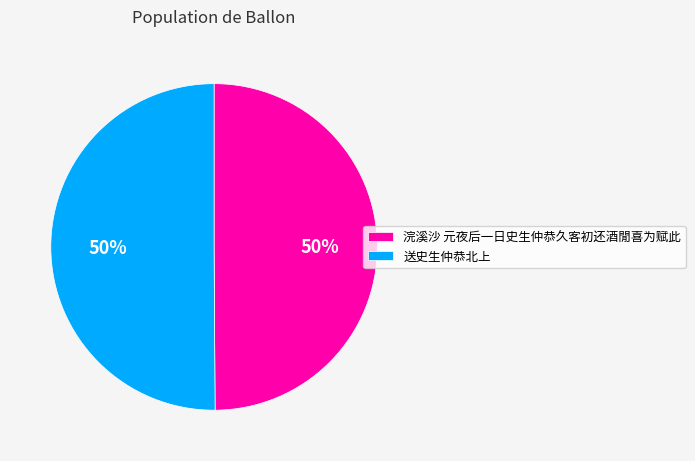

What is the ratio of the value at 送史生仲恭北上 to the value at 浣溪沙 元夜后一日史生仲恭久客初还酒閒喜为赋此?

1.0